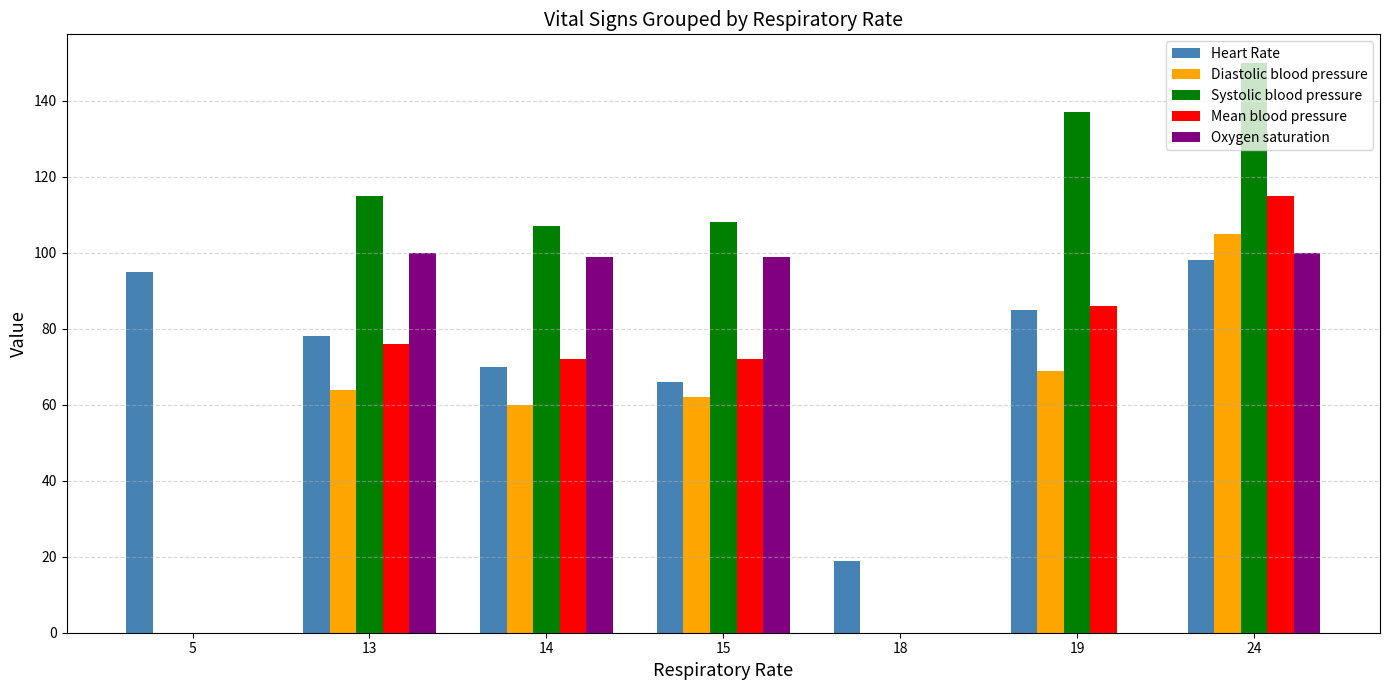

What are all the series names shown in the legend?

Heart Rate, Diastolic blood pressure, Systolic blood pressure, Mean blood pressure, Oxygen saturation